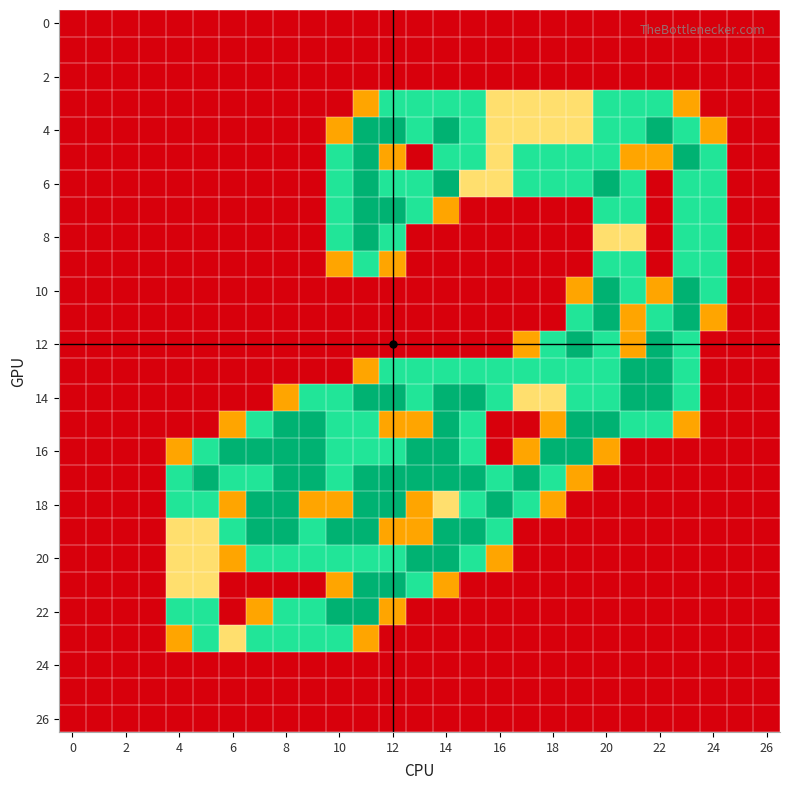

How many data points does each series have?

27